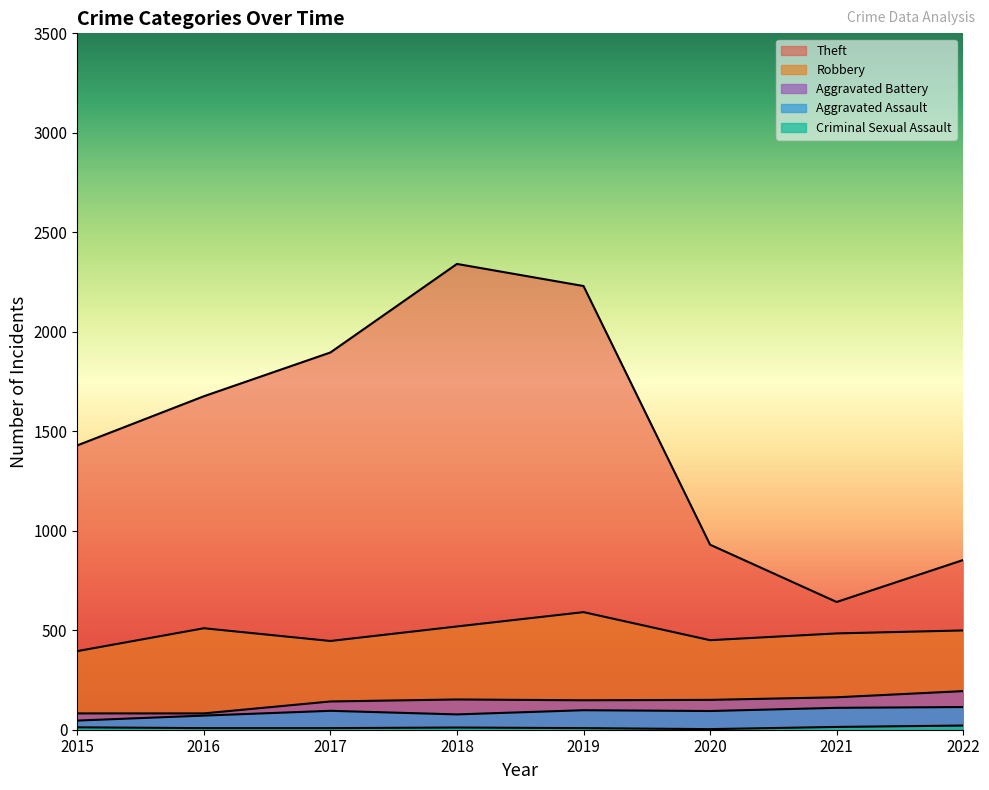

Reading left to right, transcribe all the data shown in this chart.

Robbery: 2015=395	2016=510	2017=446	2018=519	2019=591	2020=450	2021=484	2022=499
Theft: 2015=1429	2016=1676	2017=1896	2018=2341	2019=2230	2020=930	2021=642	2022=853
Aggravated Assault: 2015=46	2016=71	2017=95	2018=77	2019=98	2020=94	2021=110	2022=114
Aggravated Battery: 2015=82	2016=82	2017=142	2018=152	2019=148	2020=150	2021=163	2022=194
Criminal Sexual Assault: 2015=12	2016=8	2017=8	2018=11	2019=8	2020=3	2021=14	2022=21